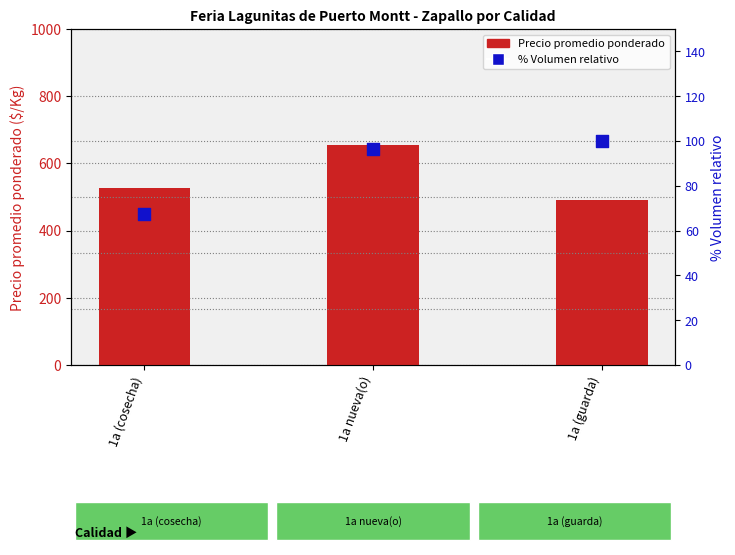

Which series contains the lowest Y value?

% Volumen relativo